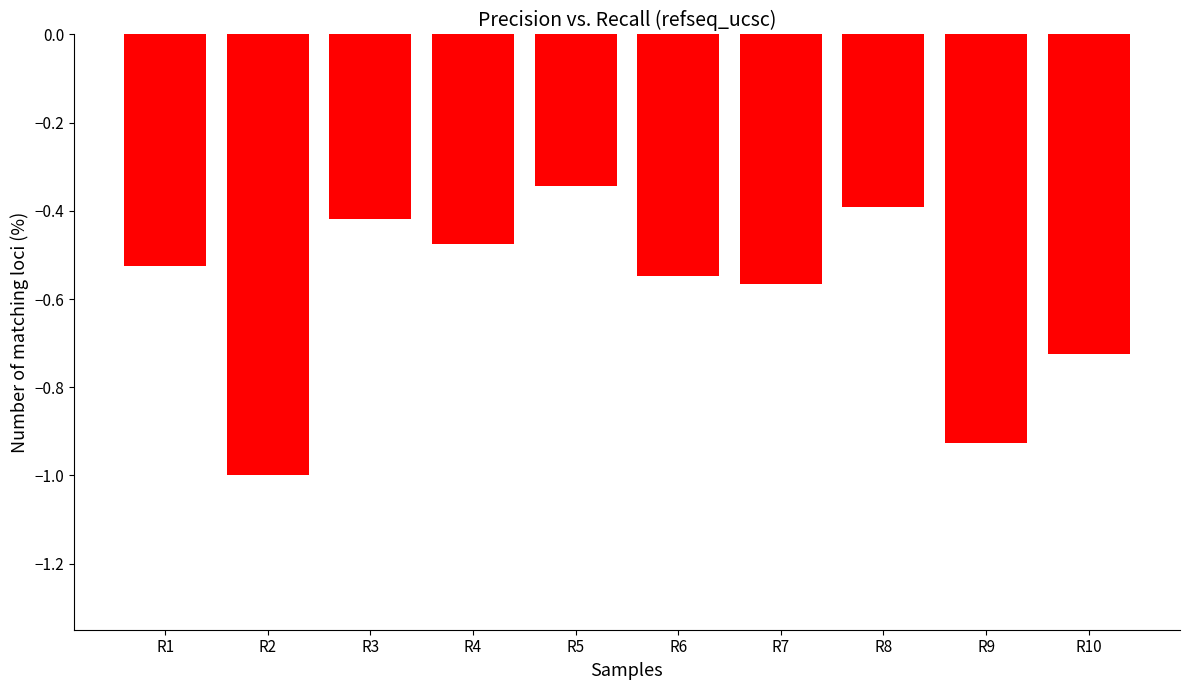

Which has a higher value, R4 or R7?

R4